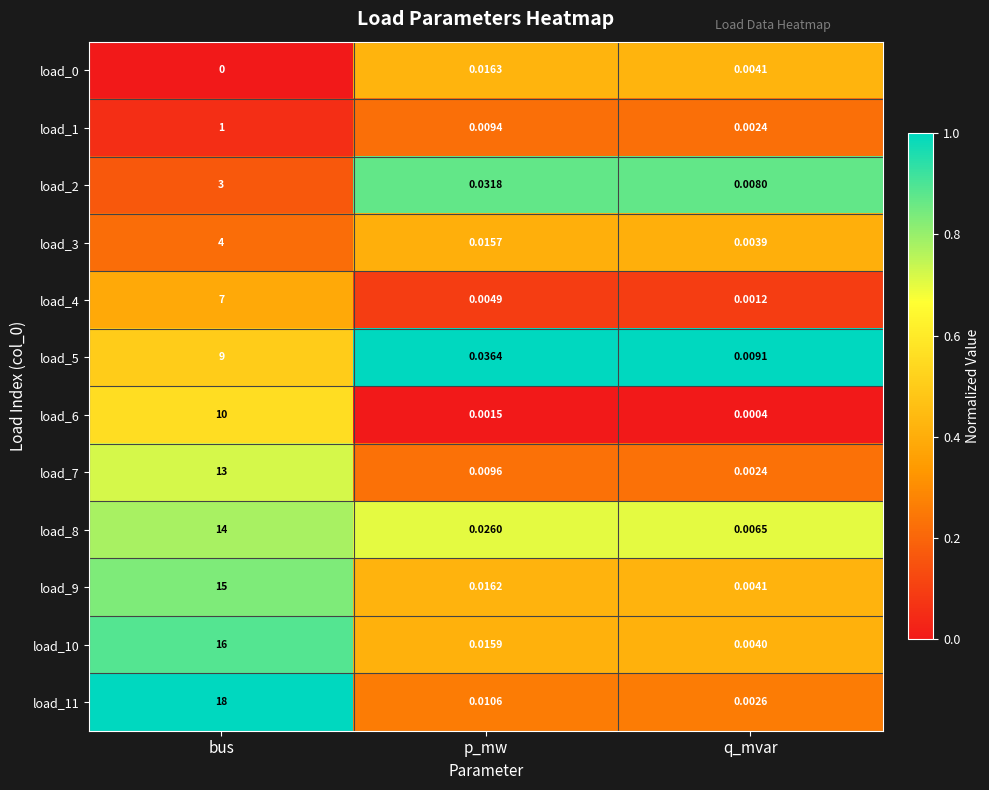

Which series has the largest range (max minus min)?

load_11